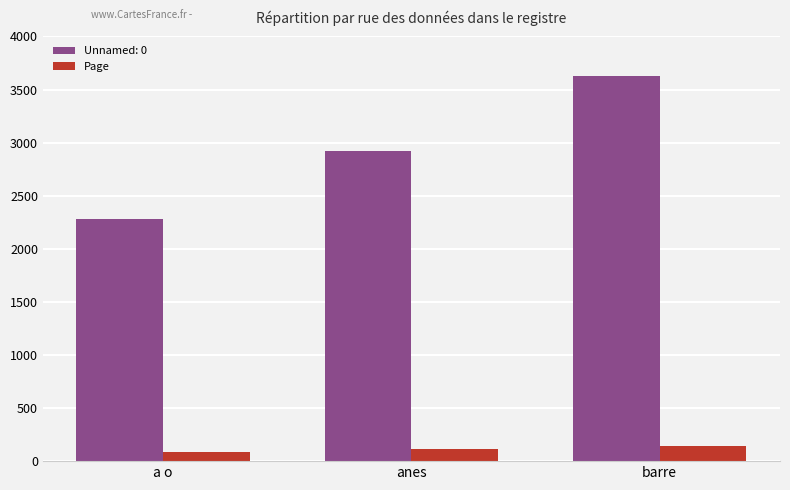

True or false: Unnamed: 0 has a value of 2276 at a o.

True